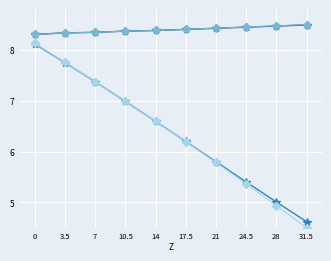

What is the label of the 6th point from the left?

17.5